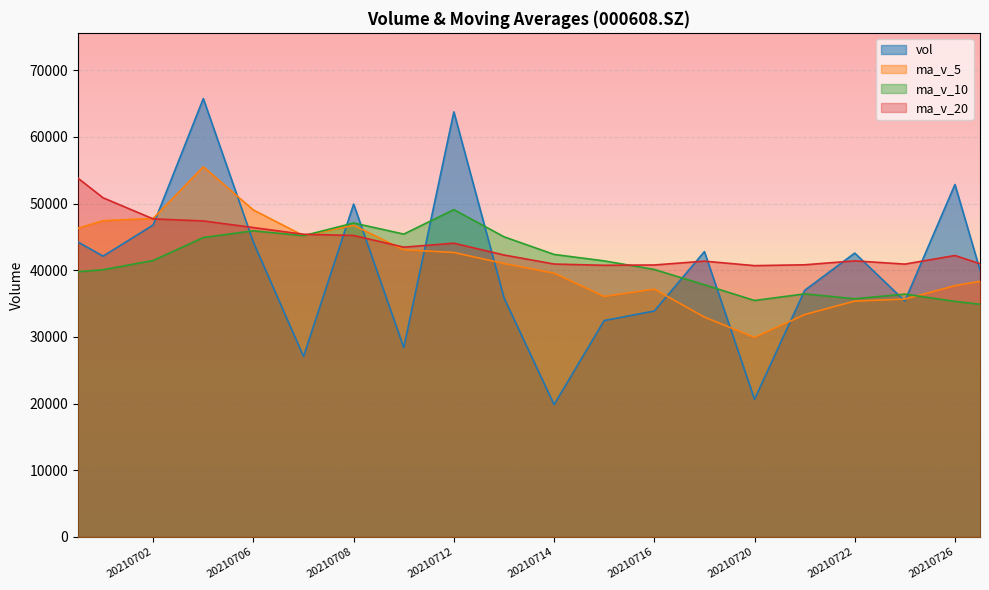

How many data points in ma_v_5 are above 40994?

10